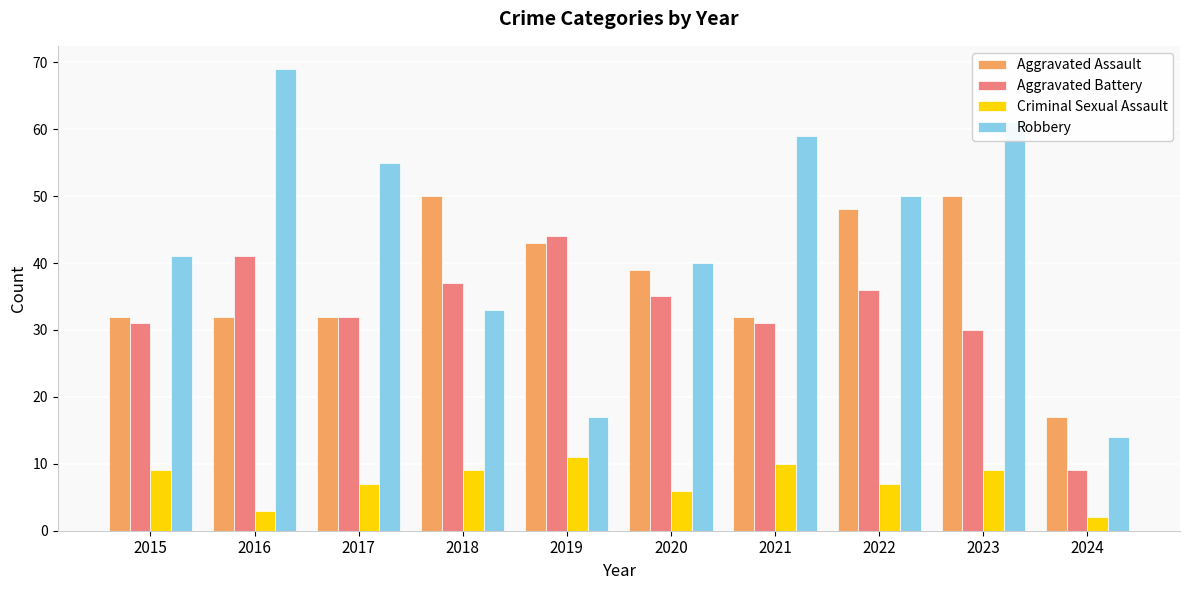

What is the approximate value of Robbery at 2015, to the nearest 5?

40